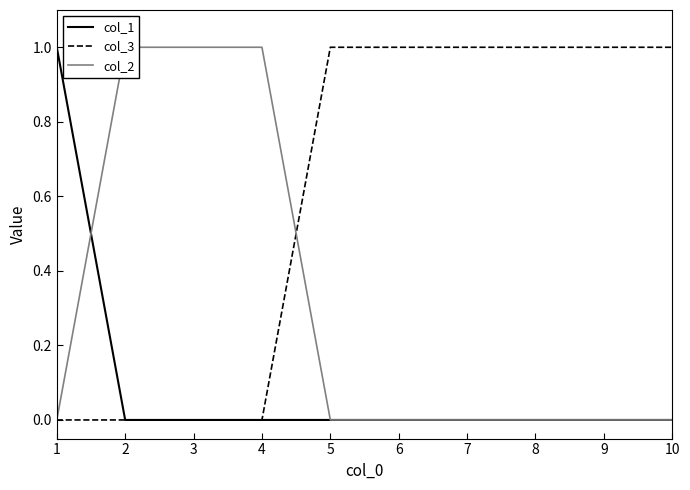

True or false: col_2 and col_1 intersect in this chart.

True